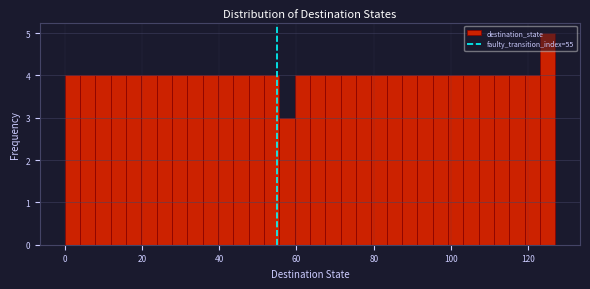

Read against the x-axis, roughly where is the centre of the tallest bar?

126